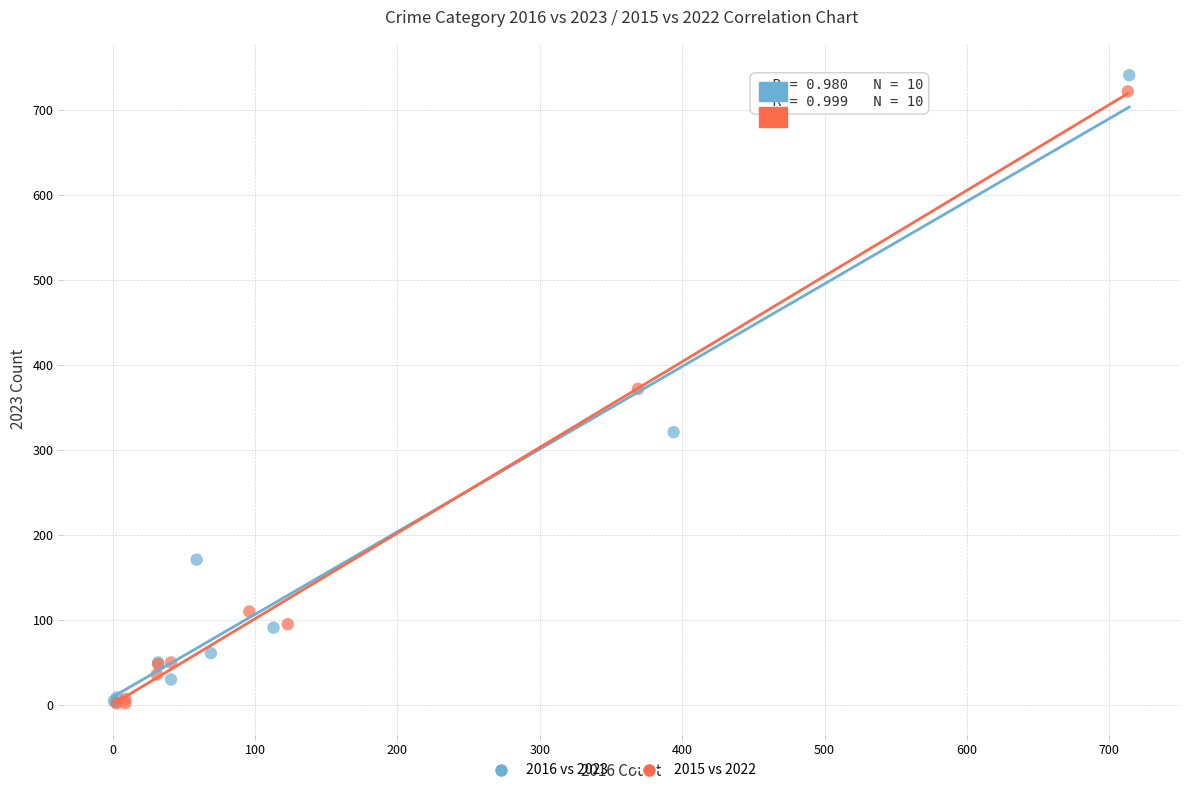

Which series has the largest Y range (max minus min)?

2016 vs 2023